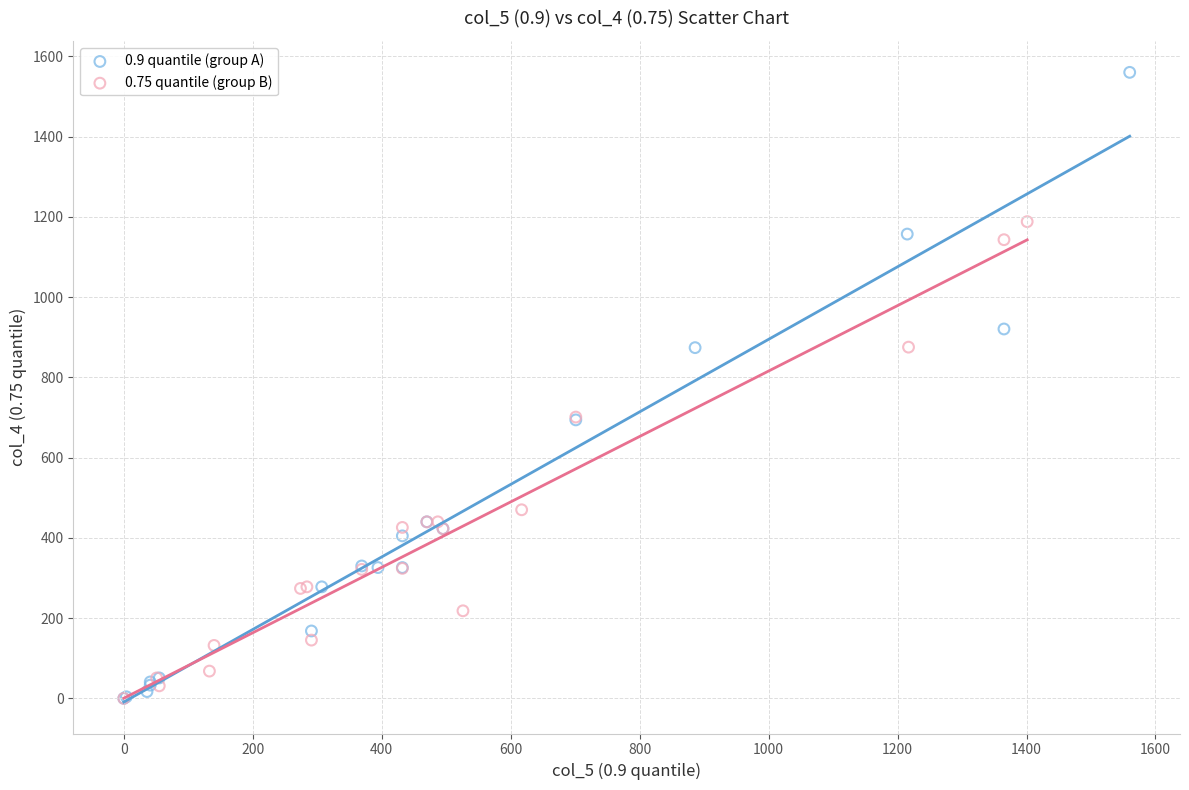

What are all the series names shown in the legend?

0.9 quantile (group A), 0.75 quantile (group B)